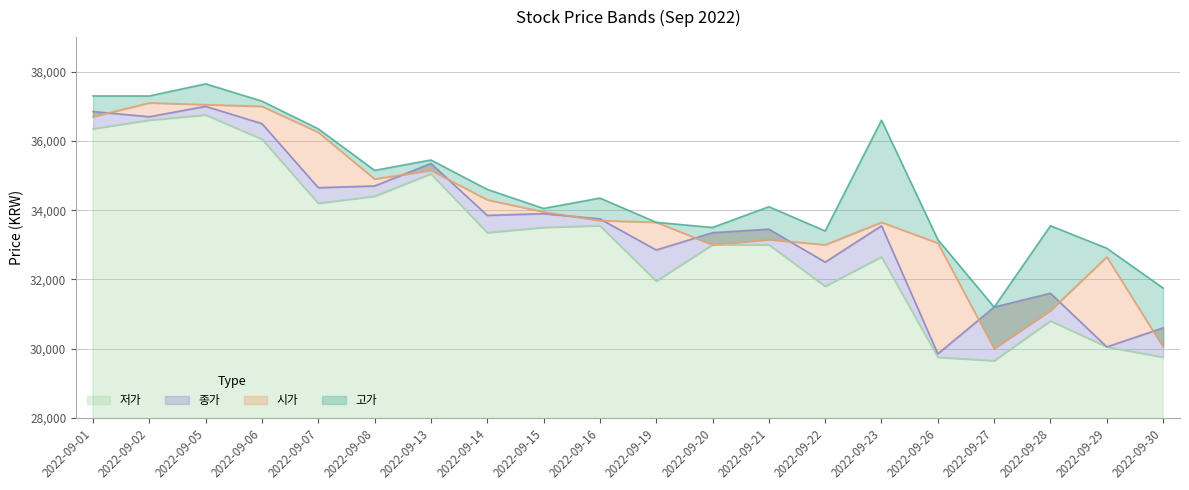

What is the difference between the maximum and minimum values in the 고가 series?

6450